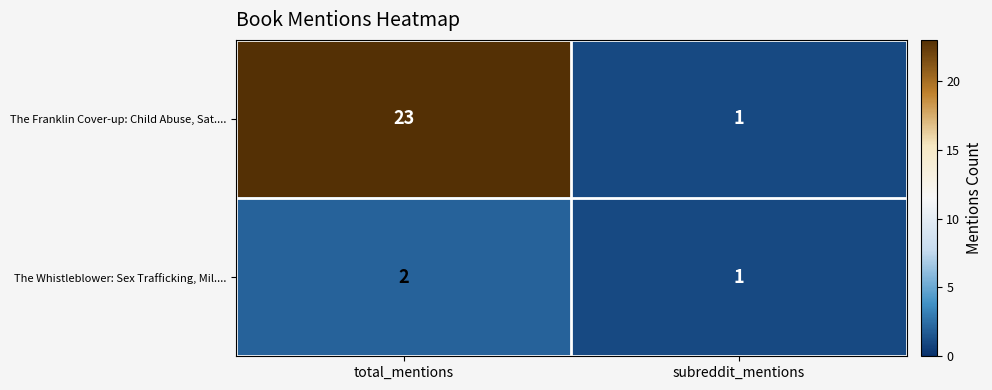

What is the sum of the The Franklin Cover-up: Child Abuse, Sat.... values at subreddit_mentions and total_mentions?

24